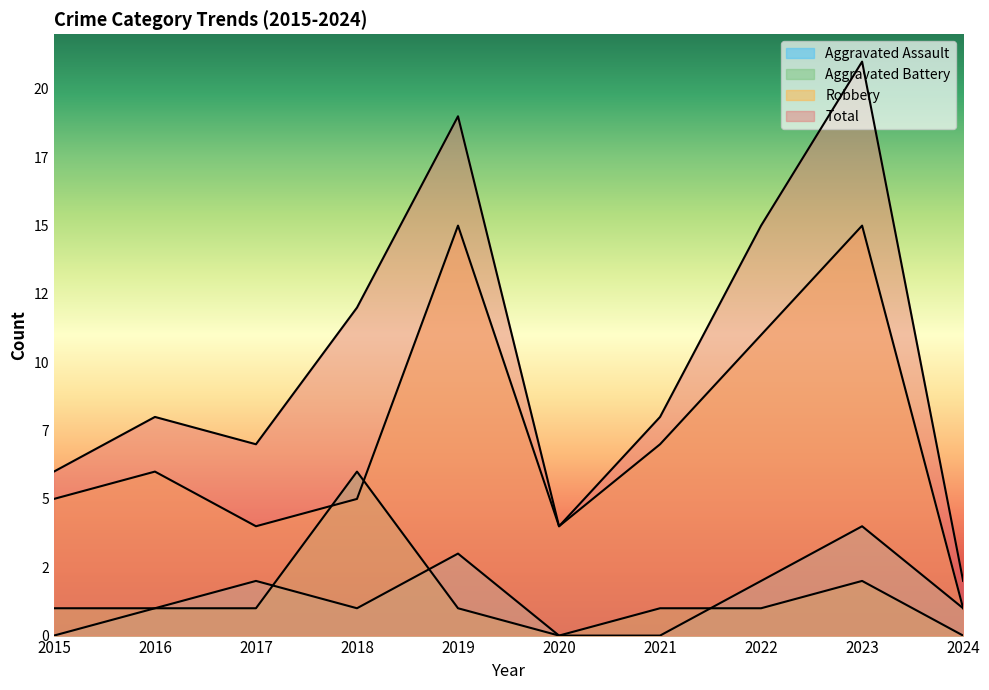

What is the minimum value for Total?

2